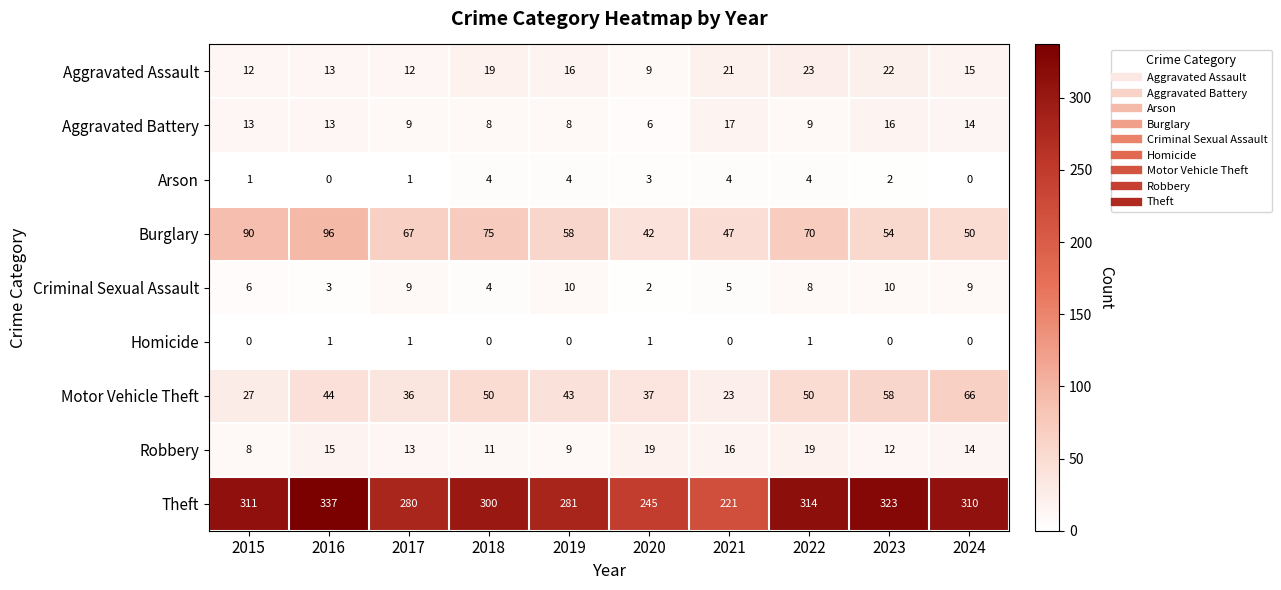

How many values in the Aggravated Assault series are below 16?

5